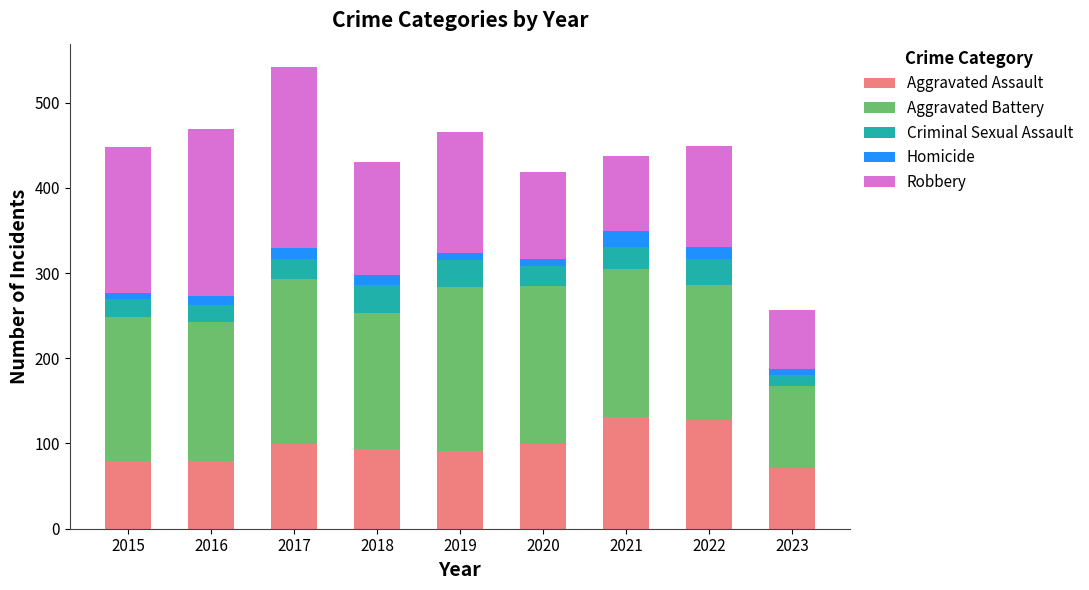

What is the maximum value for Aggravated Assault?

131